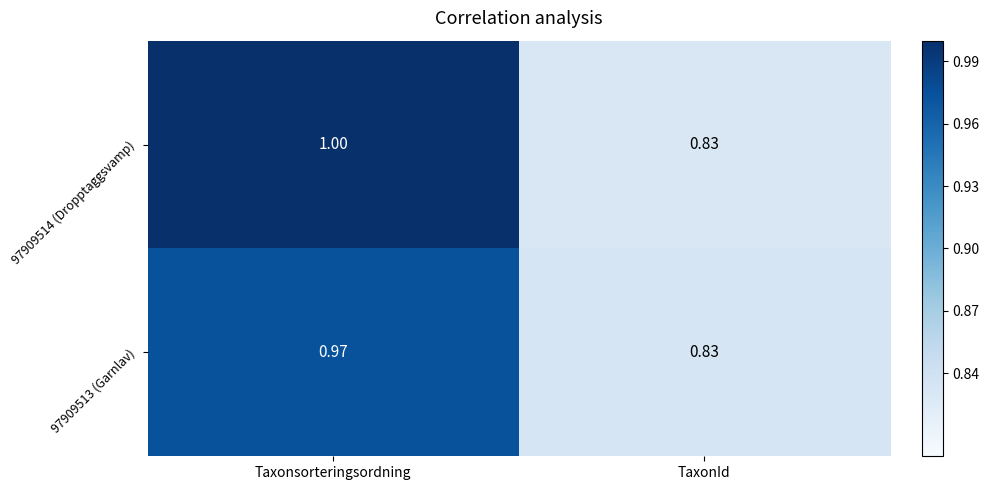

How many values in the 97909514 (Dropptaggsvamp) series are below 1?

1